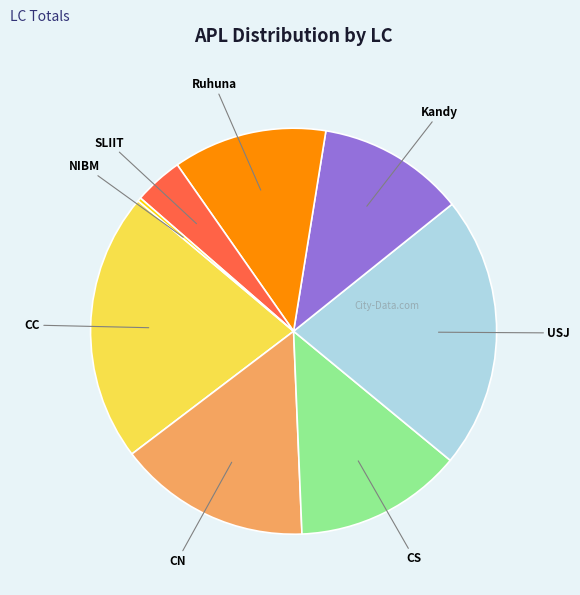

What is the smallest slice in the pie chart?

NIBM